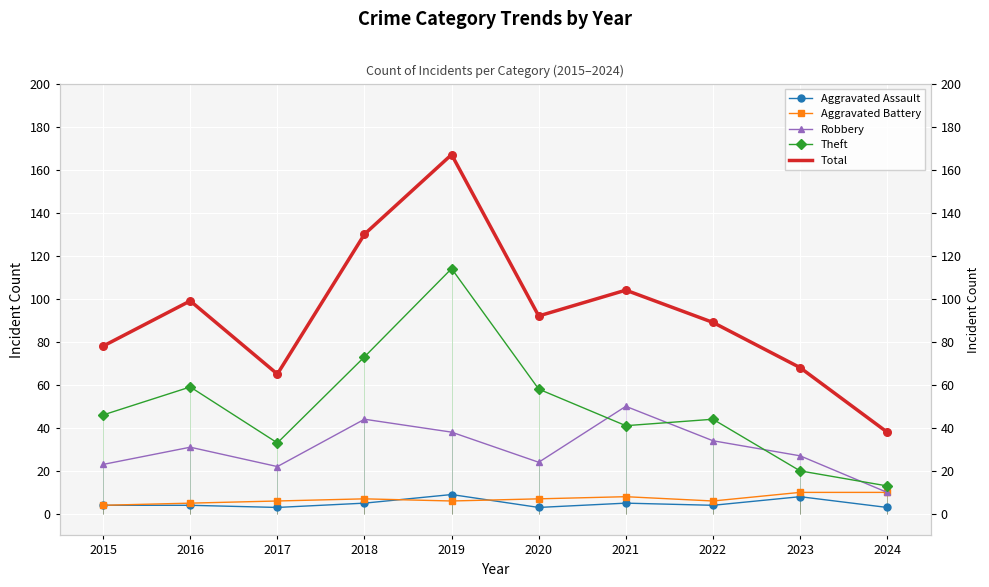

Which series reaches the minimum Y coordinate?

Aggravated Assault